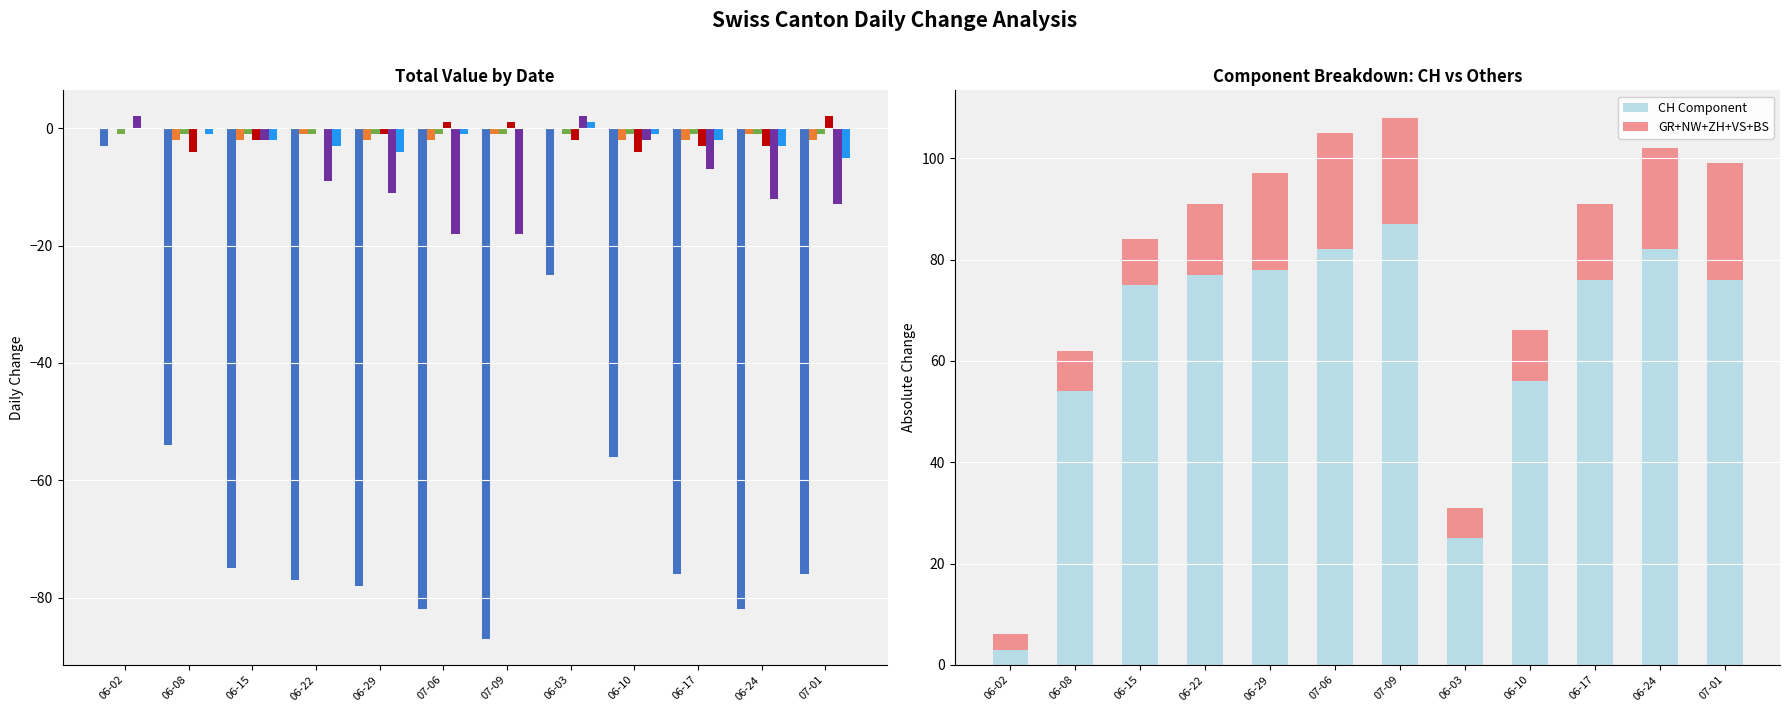

Is it true that CH Component equals 54 at 06-08?

True